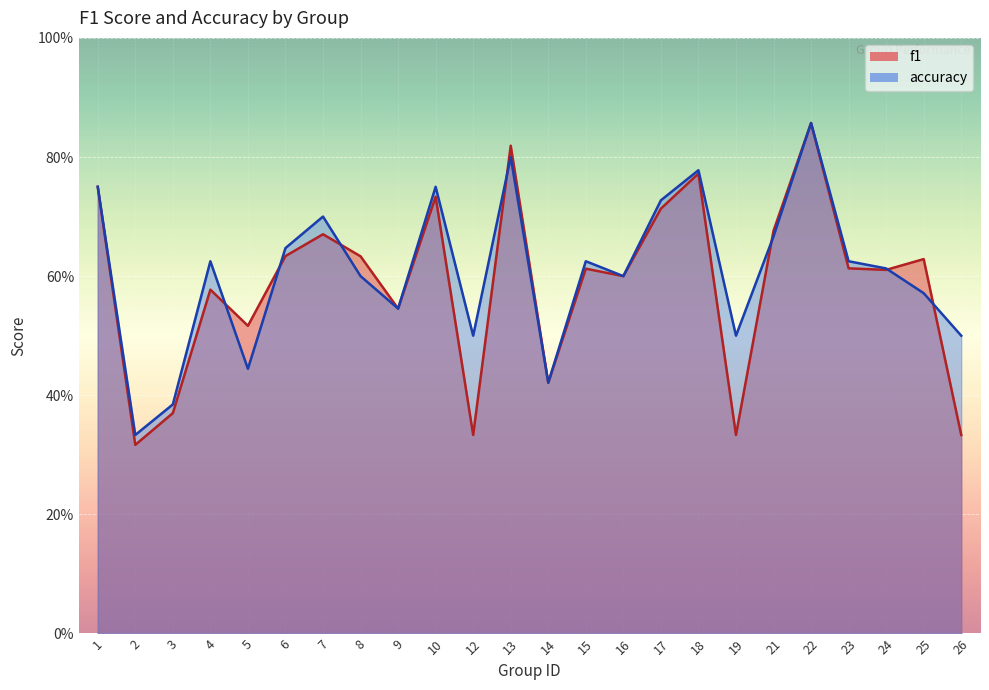

Which series changed the most between 1 and 7?

f1